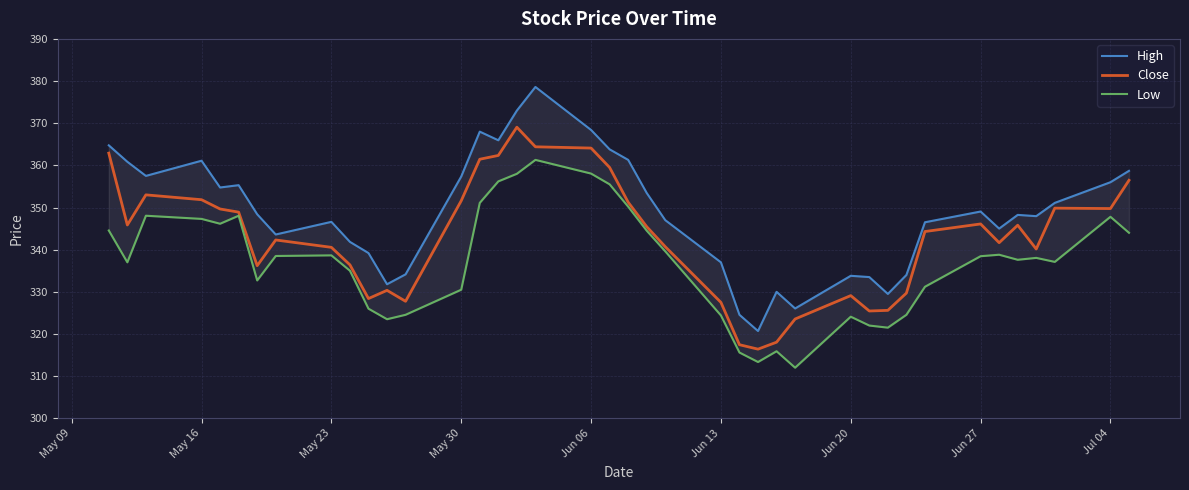

True or false: Close has a value of 327.5 at Jun 13.

True